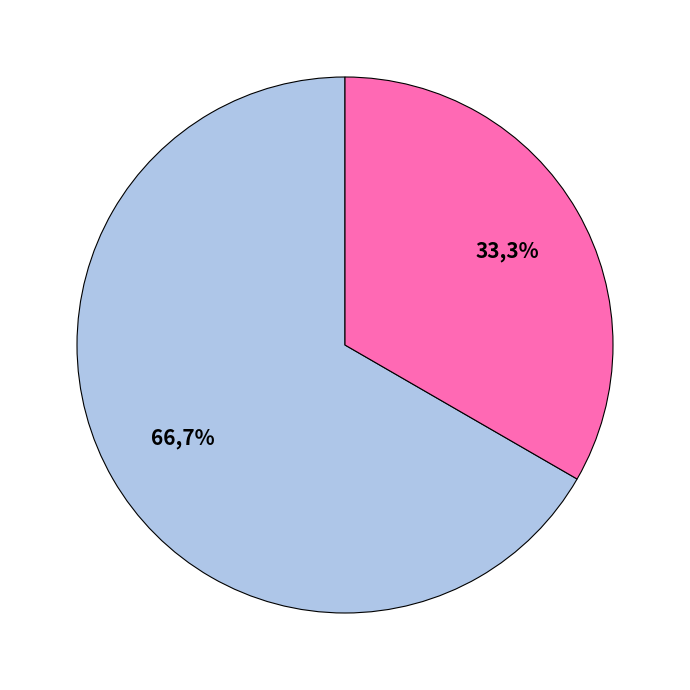

What is the ratio of the value at 63/25/38 MVA 110/10/10 kV to the value at 63/25/38 MVA 110/20/10 kV?

0.5